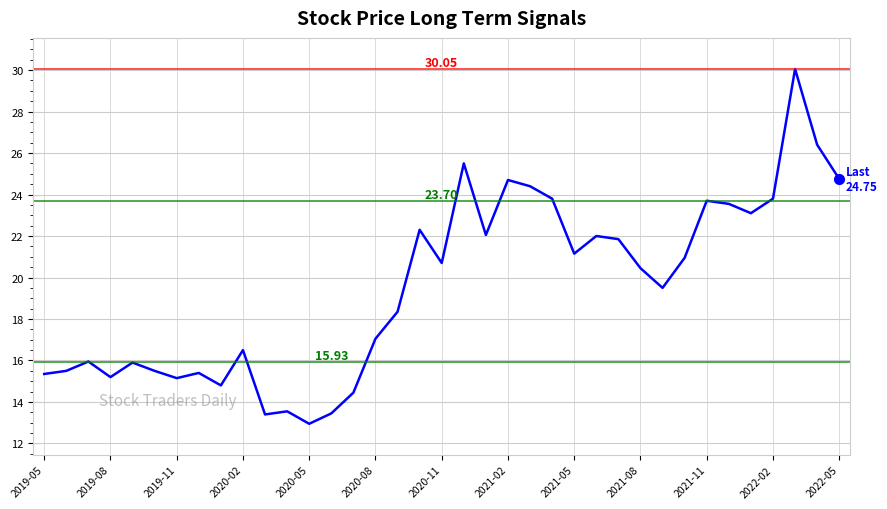

Is this an area chart (filled region under the line)?

No